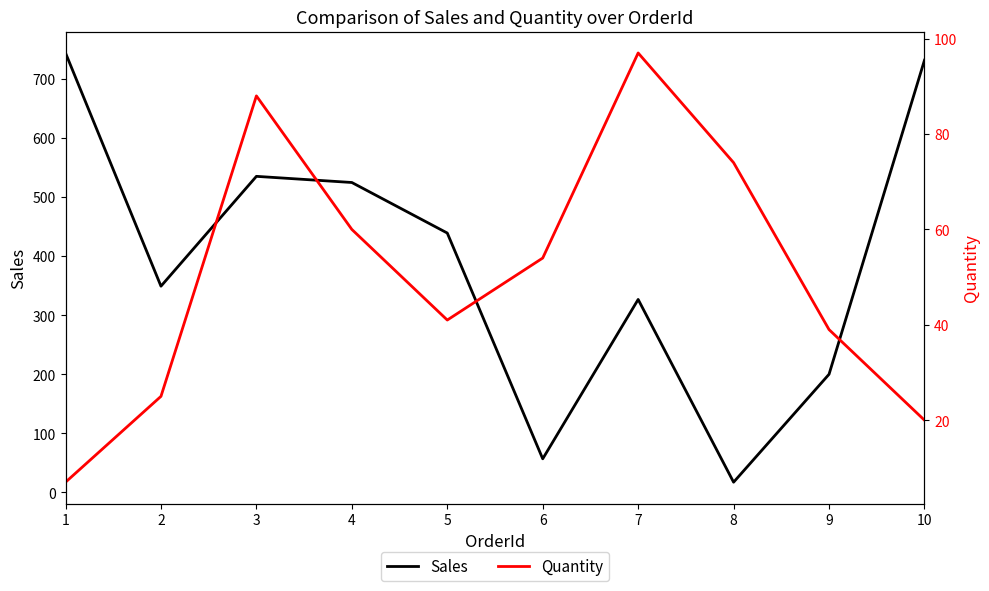

What is the total value across all series at 5?

480.1